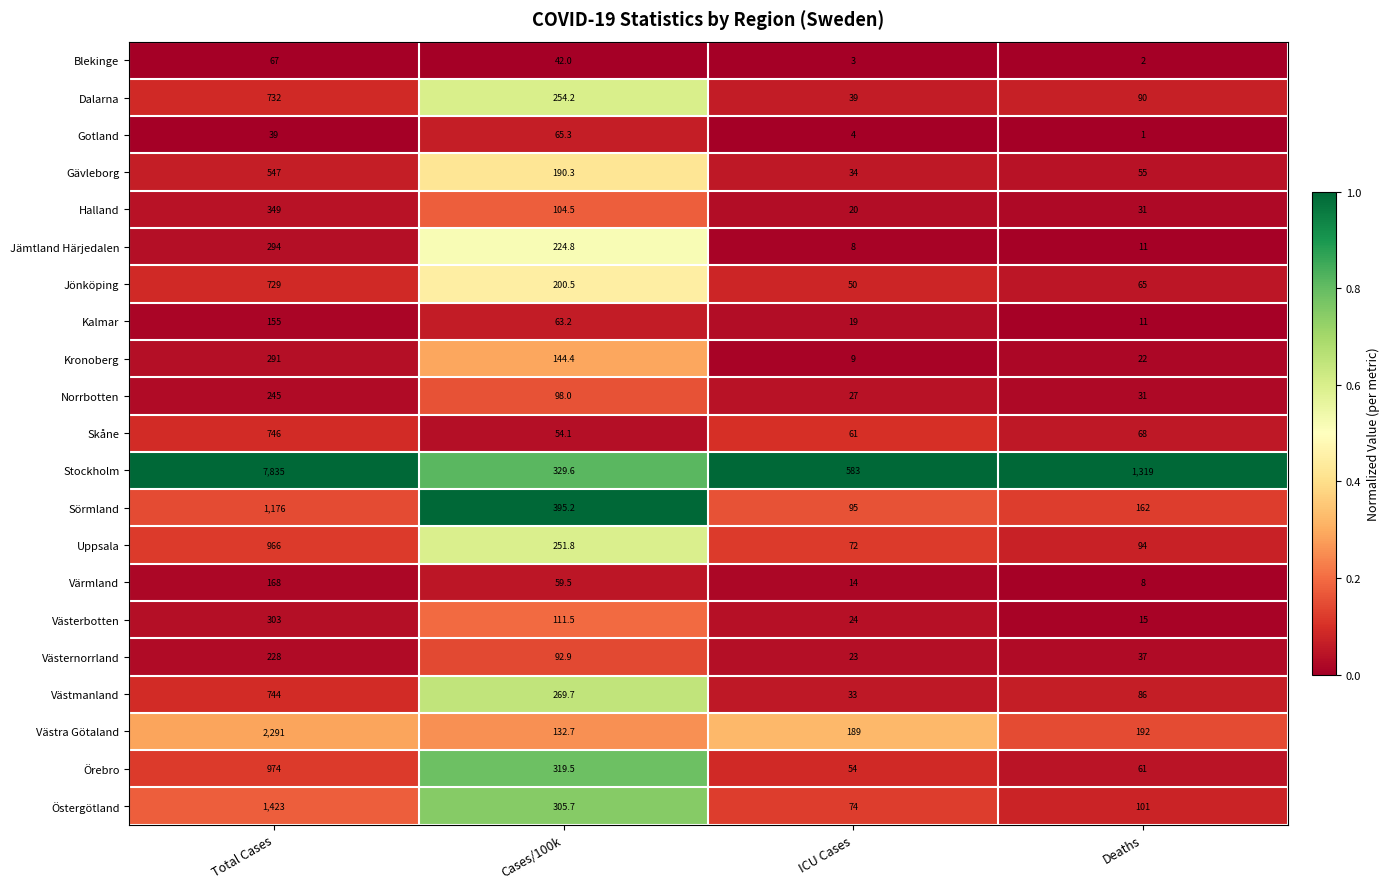

Is it true that Gävleborg equals 34.0 at ICU Cases?

True